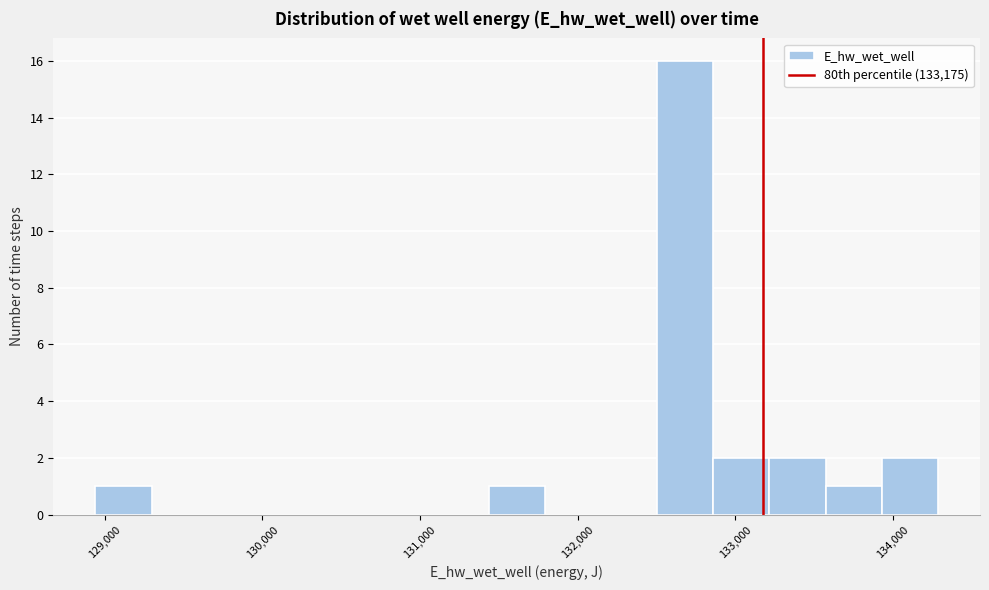

Around what value on the x-axis is the tallest bar? Give the approximate position of its centre, as read against the axis.

132700